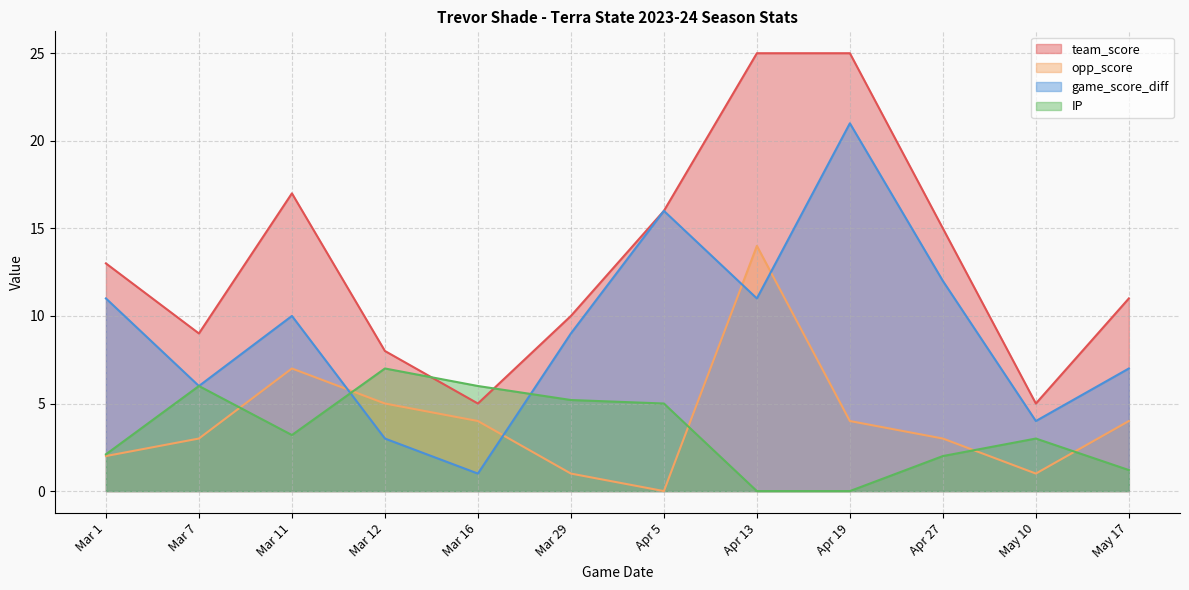

Reading left to right, list all the values displayed in this chart.

team_score: Mar 1=13.0	Mar 7=9.0	Mar 11=17.0	Mar 12=8.0	Mar 16=5.0	Mar 29=10.0	Apr 5=16.0	Apr 13=25.0	Apr 19=25.0	Apr 27=15.0	May 10=5.0	May 17=11.0
opp_score: Mar 1=2.0	Mar 7=3.0	Mar 11=7.0	Mar 12=5.0	Mar 16=4.0	Mar 29=1.0	Apr 5=0.0	Apr 13=14.0	Apr 19=4.0	Apr 27=3.0	May 10=1.0	May 17=4.0
game_score_diff: Mar 1=11.0	Mar 7=6.0	Mar 11=10.0	Mar 12=3.0	Mar 16=1.0	Mar 29=9.0	Apr 5=16.0	Apr 13=11.0	Apr 19=21.0	Apr 27=12.0	May 10=4.0	May 17=7.0
IP: Mar 1=2.1	Mar 7=6.0	Mar 11=3.2	Mar 12=7.0	Mar 16=6.0	Mar 29=5.2	Apr 5=5.0	Apr 13=0.0	Apr 19=0.0	Apr 27=2.0	May 10=3.0	May 17=1.2